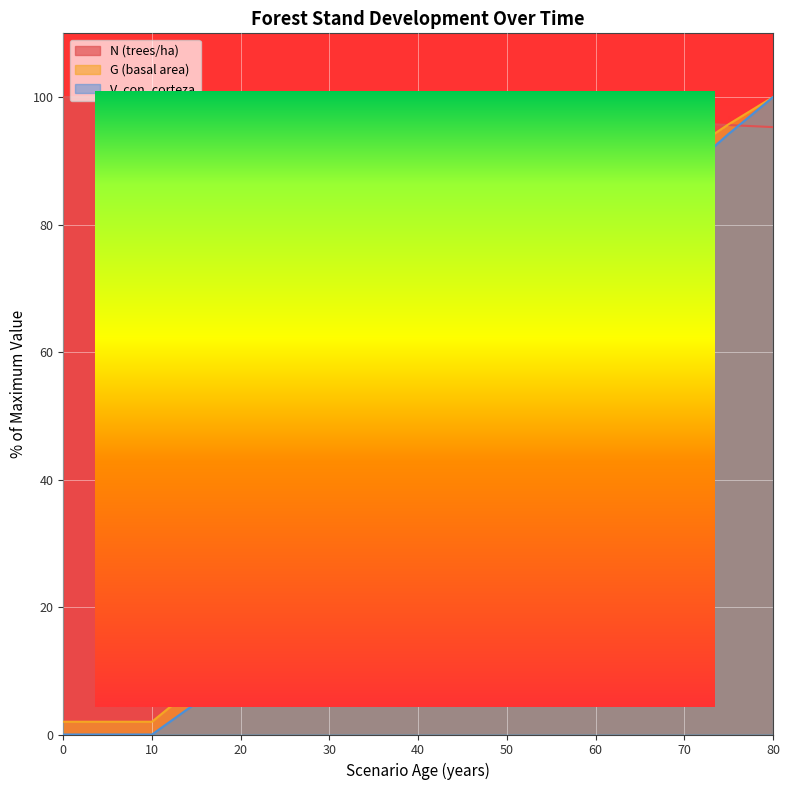

What is the difference between the maximum and minimum values in the G (basal area) series?

98.0